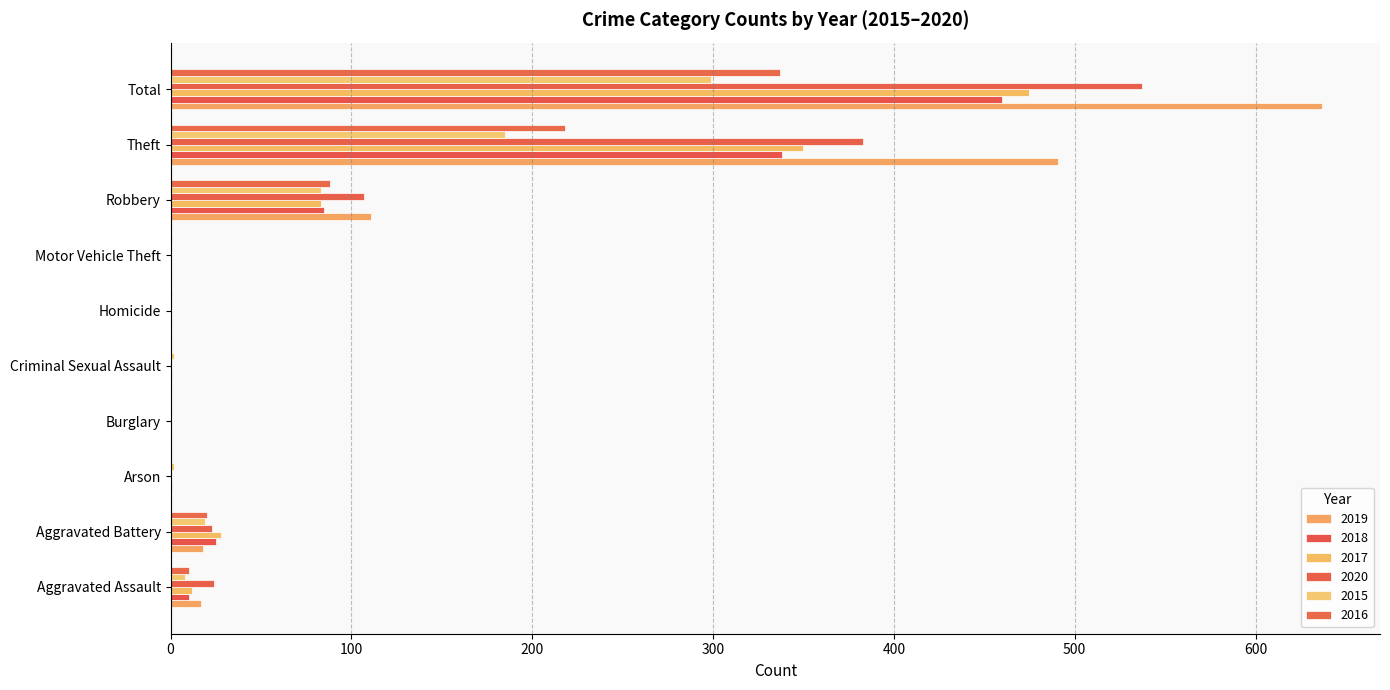

Reading left to right, extract all data points from this chart.

2019: 17	18	0	0	0	0	0	111	491	637
2018: 10	25	1	0	1	0	0	85	338	460
2017: 12	28	0	1	1	0	0	83	350	475
2020: 24	23	0	0	0	0	0	107	383	537
2015: 8	19	2	0	2	0	0	83	185	299
2016: 10	20	0	0	0	1	1	88	218	337